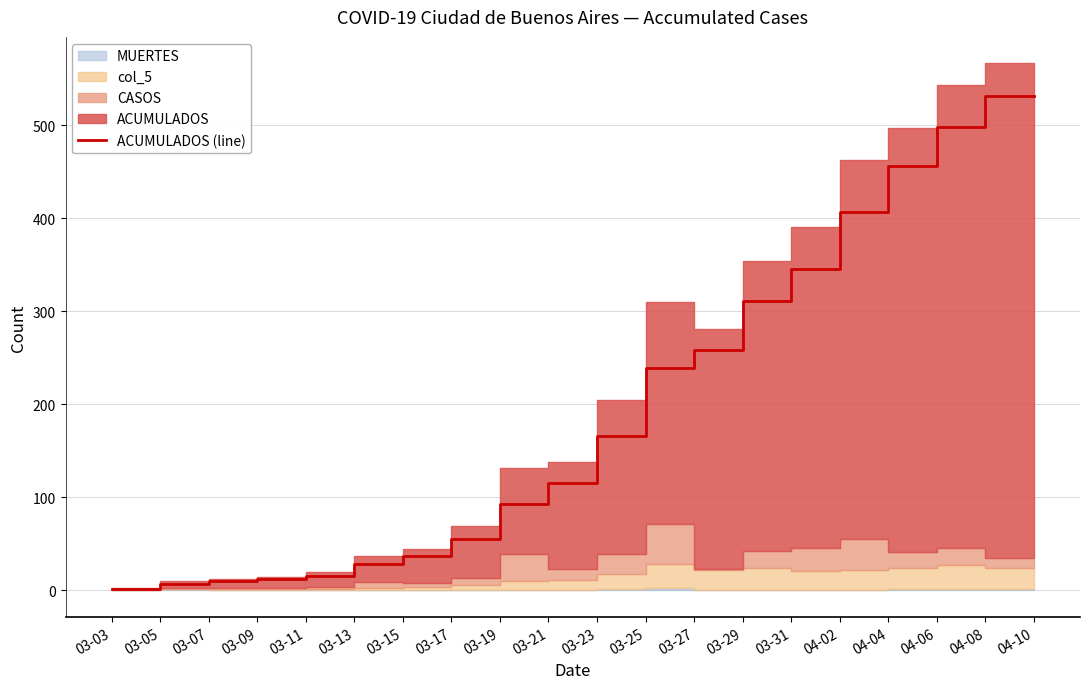

Reading left to right, list all the values displayed in this chart.

1	2	7	10	12	16	28	37	55	93	115	166	239	258	311	345	407	456	498	532